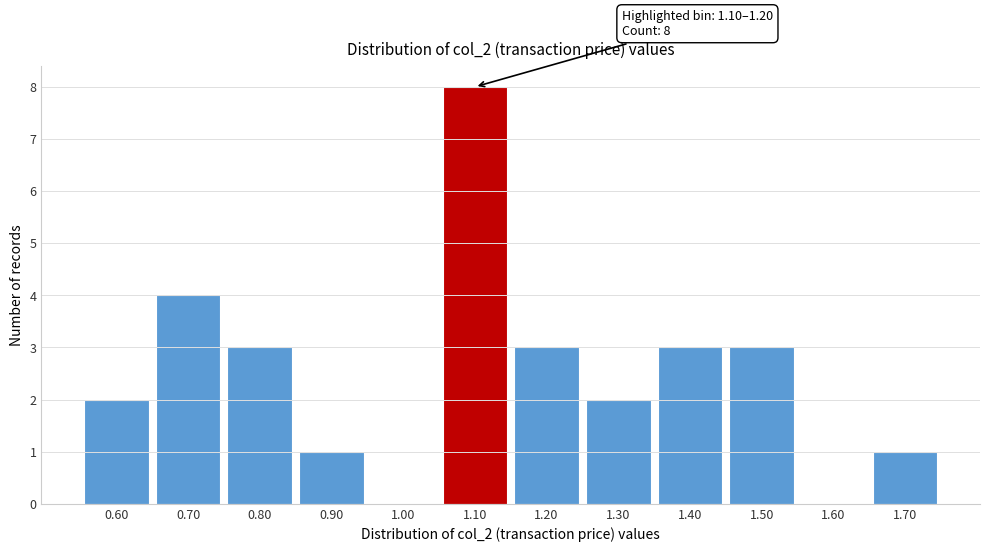

Reading left to right, list all the values displayed in this chart.

0.60=2	0.70=4	0.80=3	0.90=1	1.00=0	1.10=8	1.20=3	1.30=2	1.40=3	1.50=3	1.60=0	1.70=1